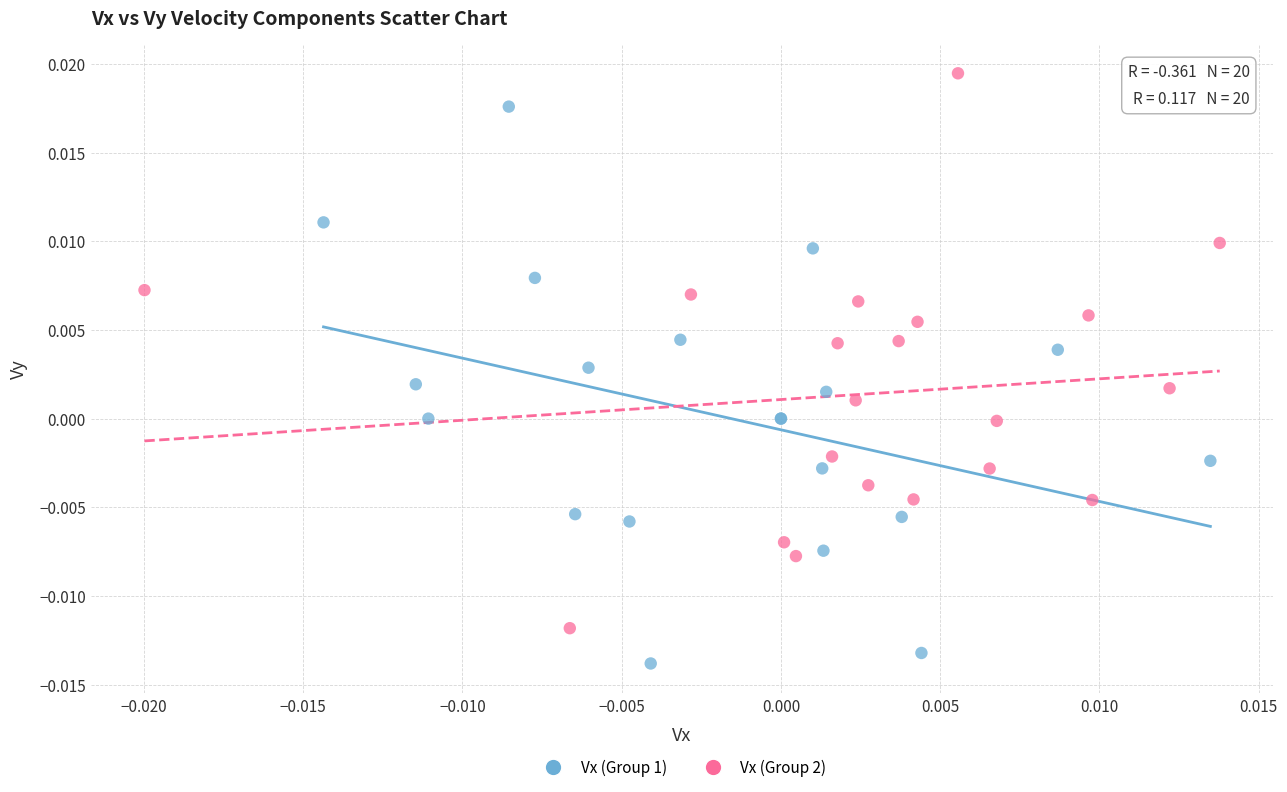

Which series reaches the minimum Y coordinate?

Vx (Group 1)